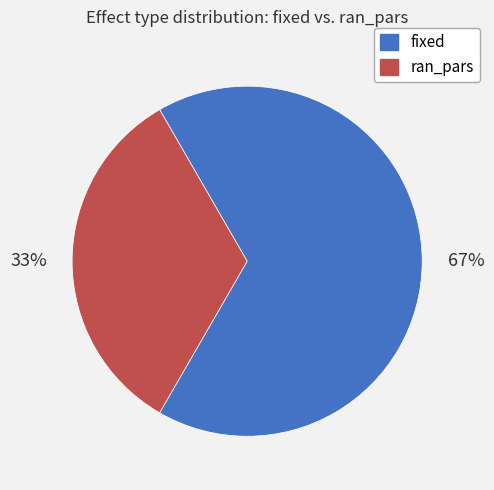

What percentage is the fixed slice, to the nearest percent?

67%